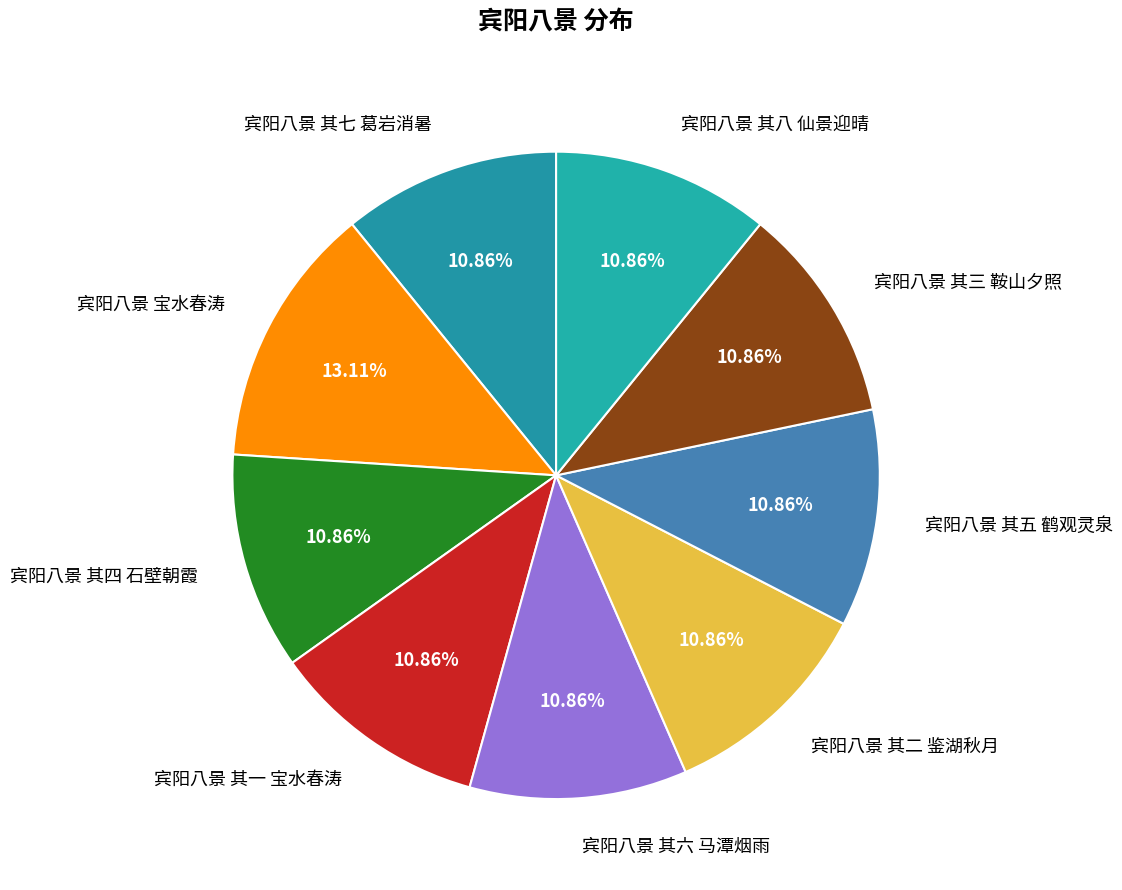

True or false: 宾阳八景 其四 石壁朝霞 accounts for 1% of the total.

False